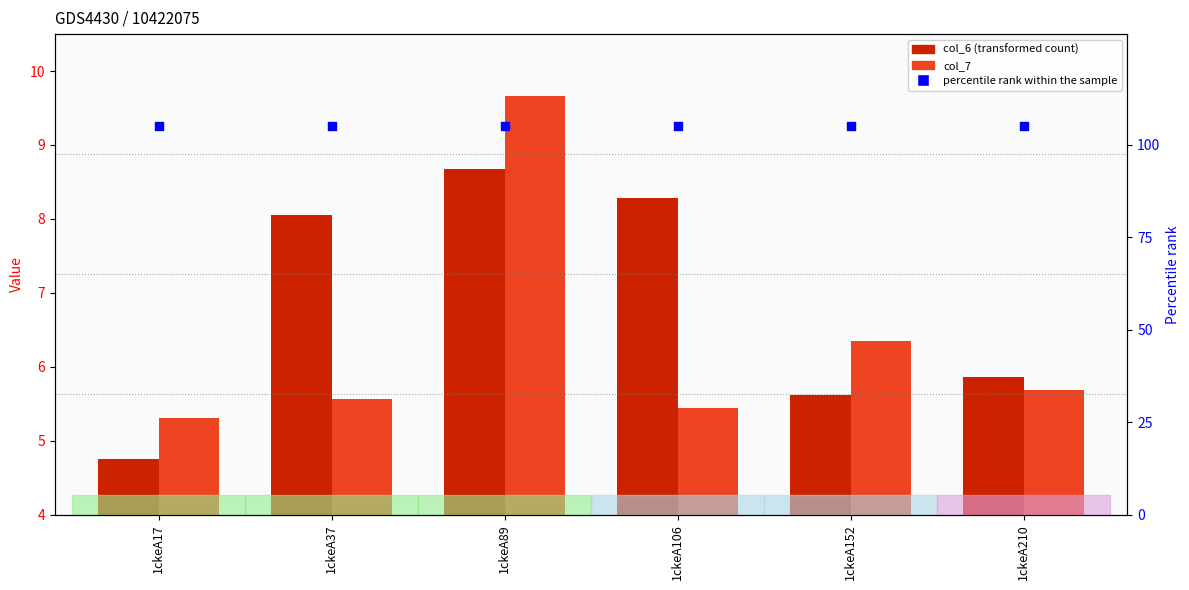

What are all the series names shown in the legend?

col_6 (transformed count), col_7, percentile rank within the sample